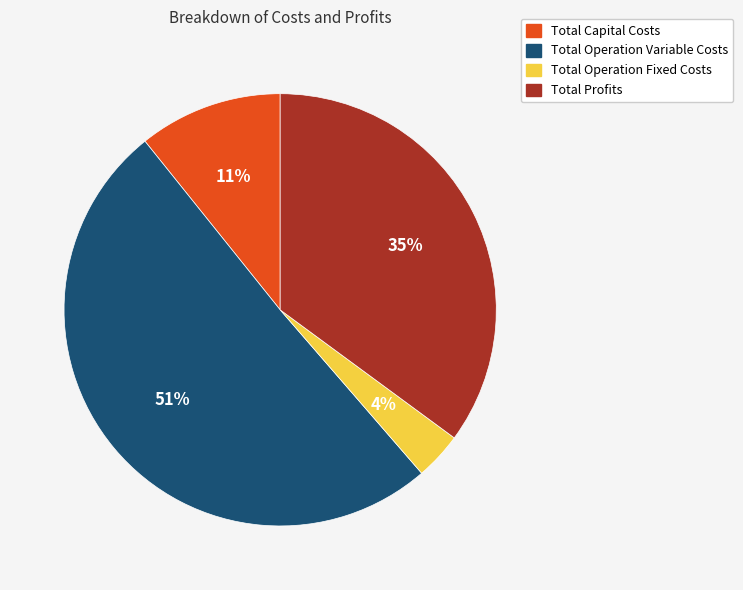

What is the largest slice in the pie chart?

Total Operation Variable Costs